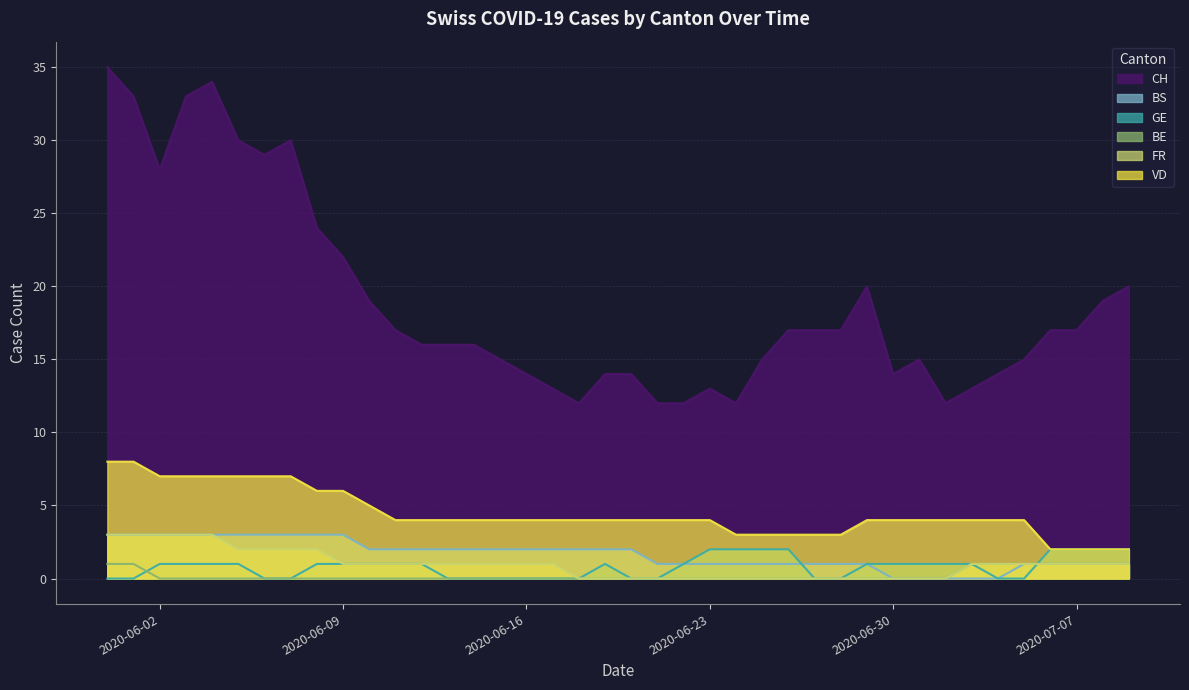

Count the GE values in the range 0 to 1.

32